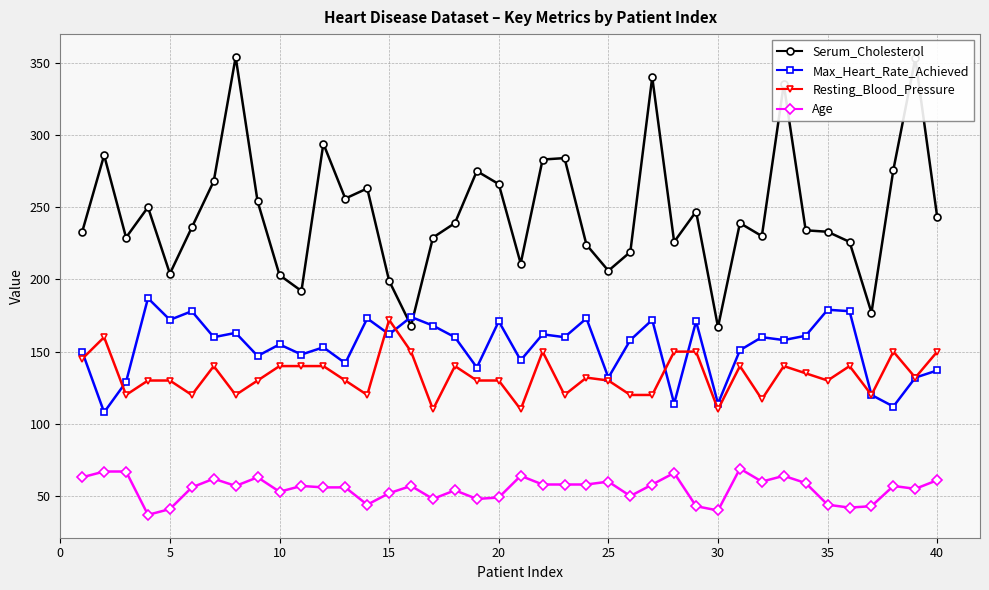

Rank the series by their maximum value, from lowest to highest.

Age, Resting_Blood_Pressure, Max_Heart_Rate_Achieved, Serum_Cholesterol